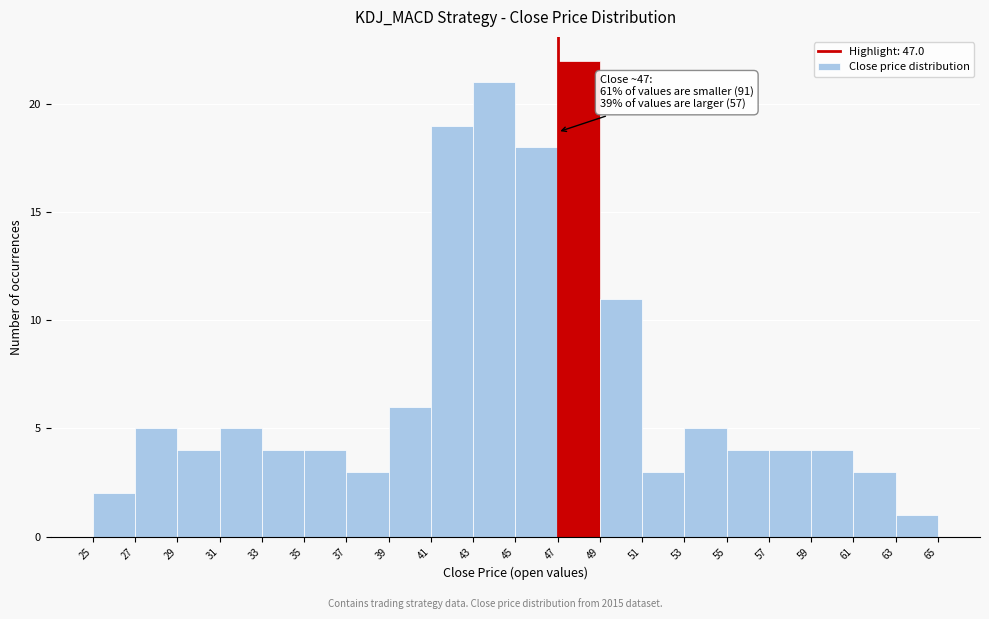

Which range on the x-axis has the tallest bar?

47 to 49